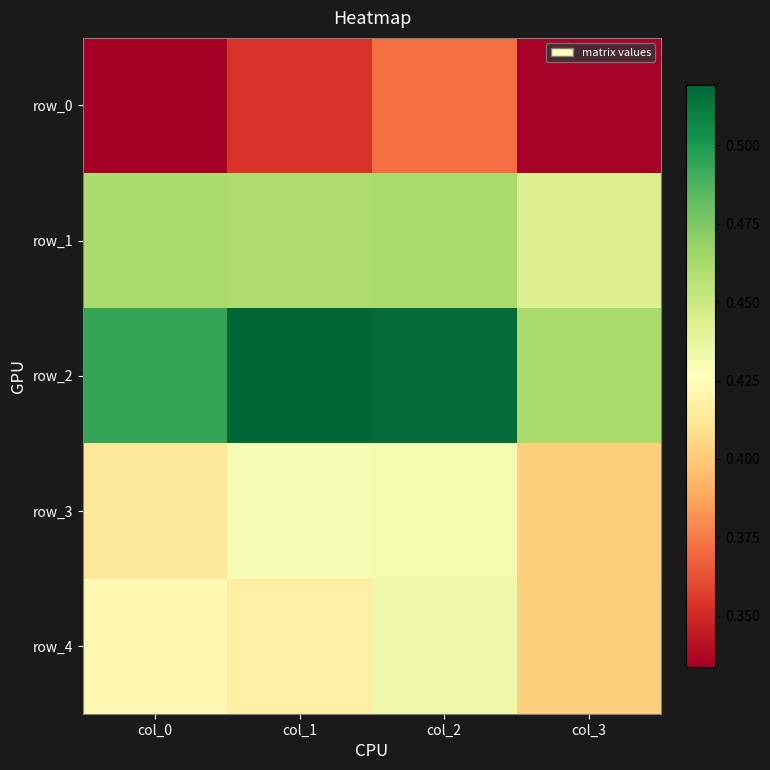

Which series has the largest range (max minus min)?

row_2